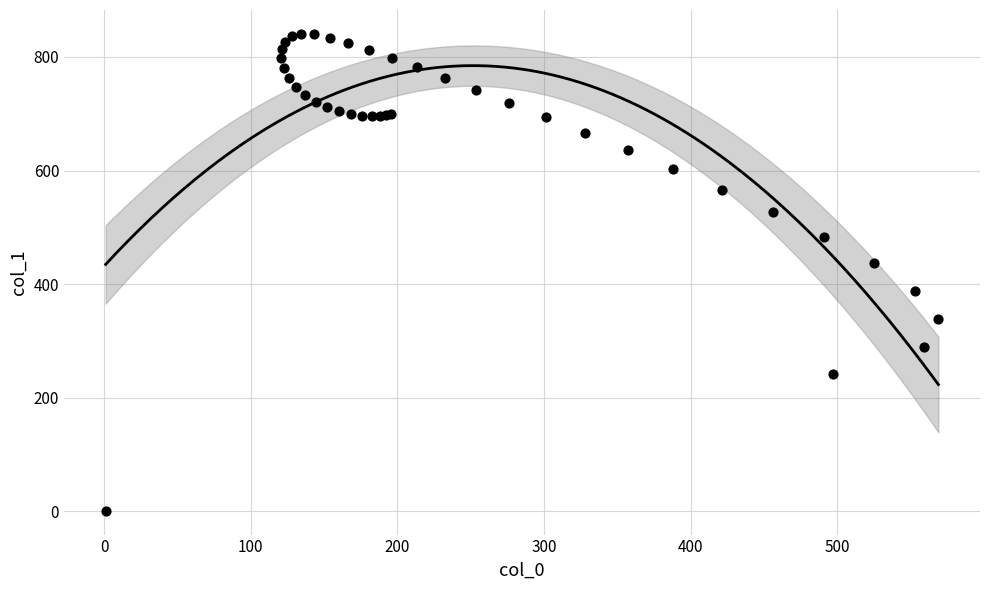

What Y value in the scatter plot is closest to 420?

437.2